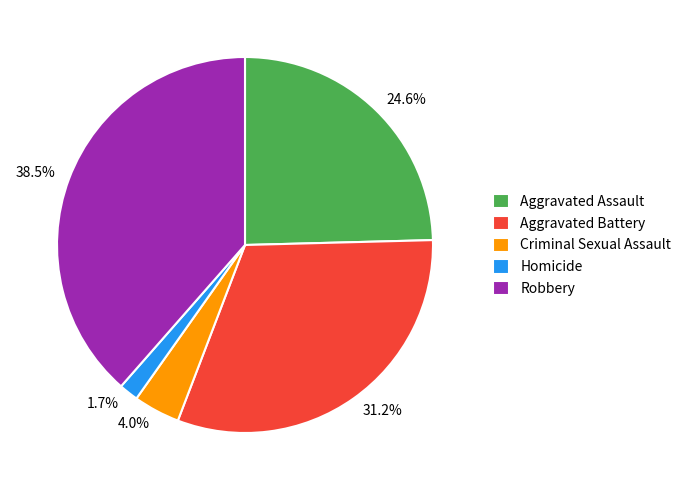

Which has a higher value, 4.0% or 38.5%?

38.5%